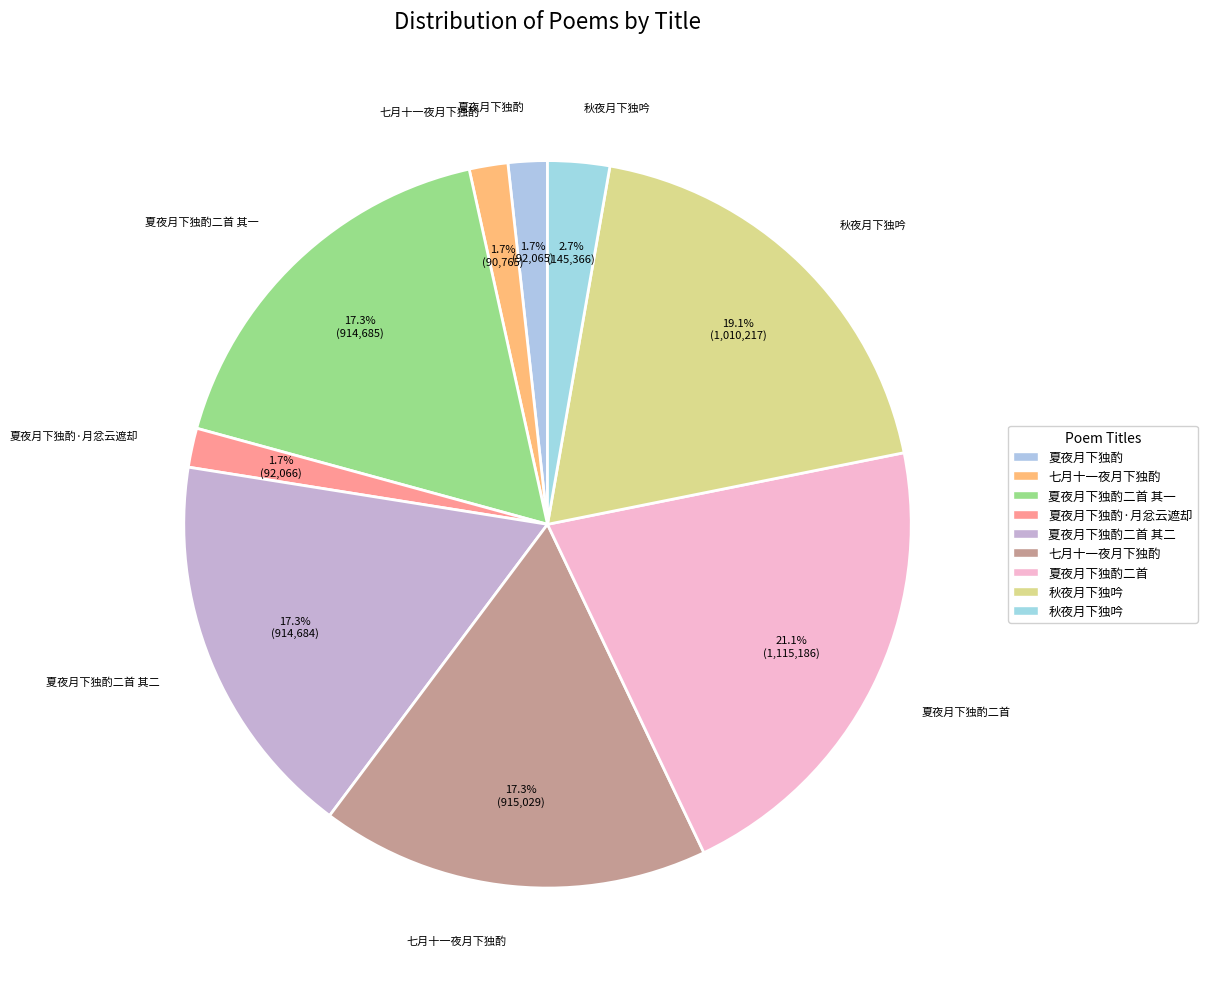

How many segments does this pie chart have?

9